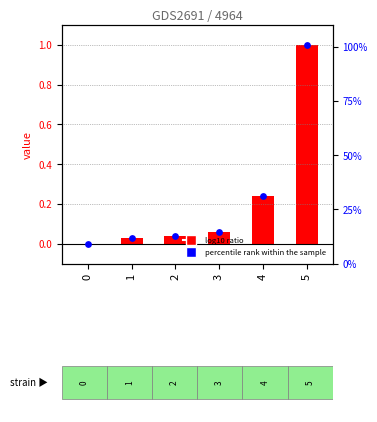

Is the value of L at 2 greater than the value of percentile rank within the sample at 1?

Yes